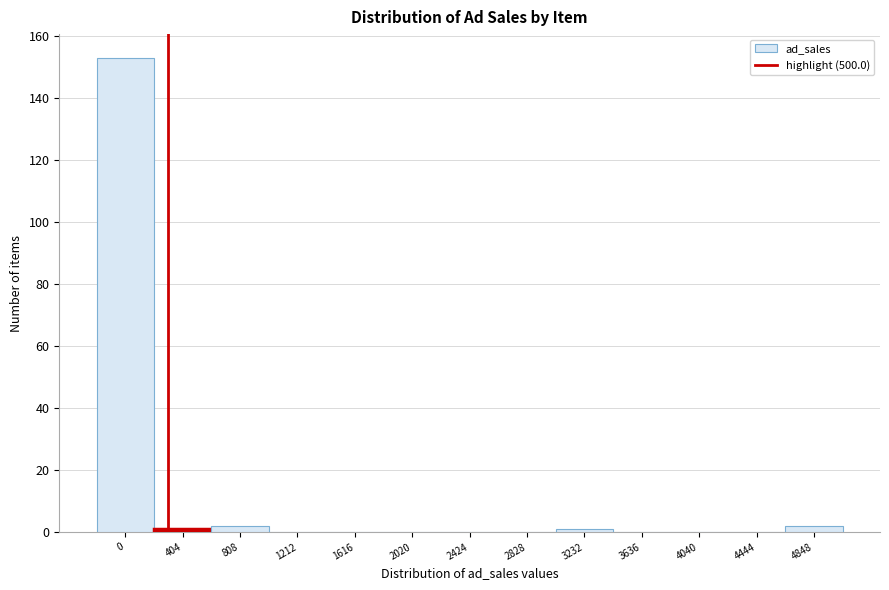

Reading right to left, extract all data points from this chart.

4848=2	4444=0	4040=0	3636=0	3232=1	2828=0	2424=0	2020=0	1616=0	1212=0	808=2	404=1	0=153